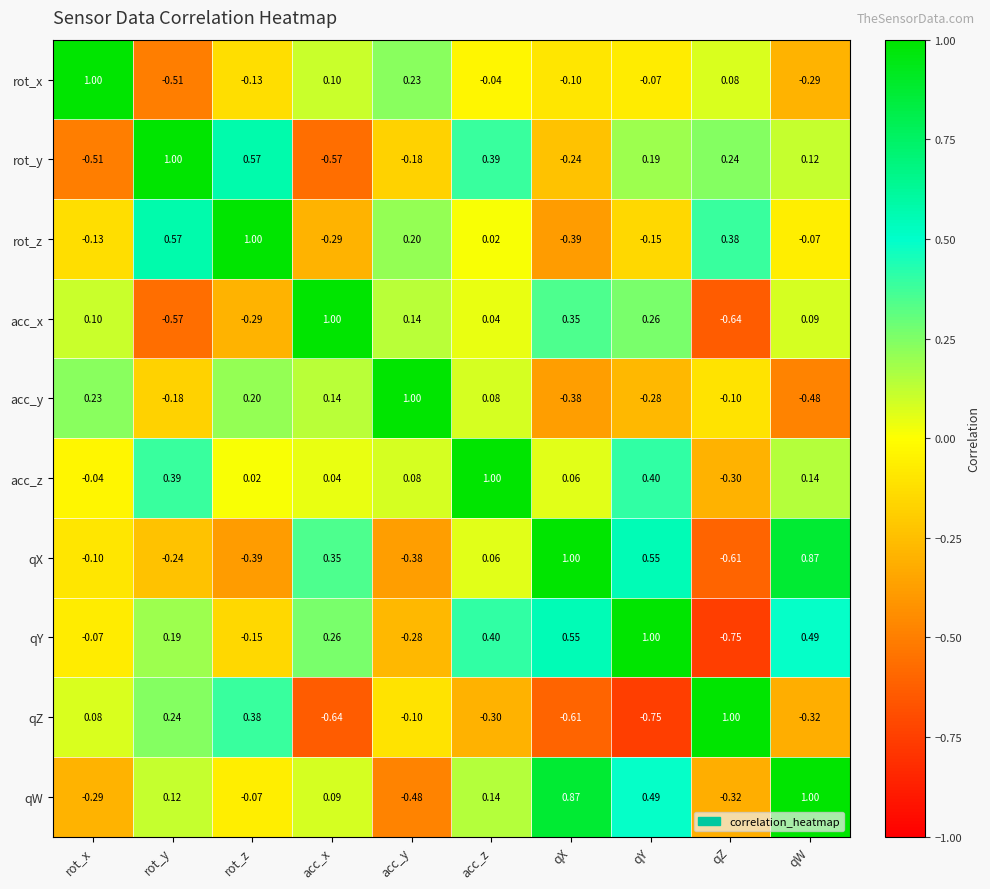

Which series has the largest total across all categories?

acc_z